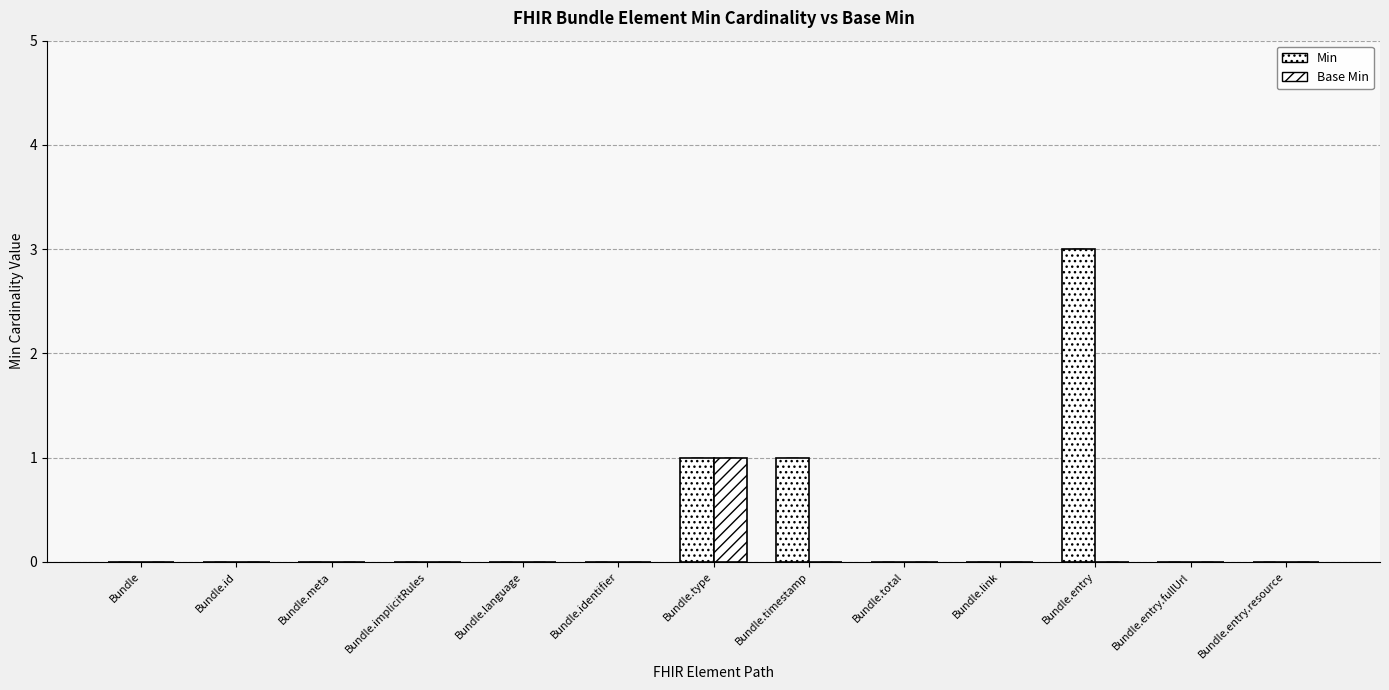

What is the label of the 3rd bar from the left?

Bundle.meta